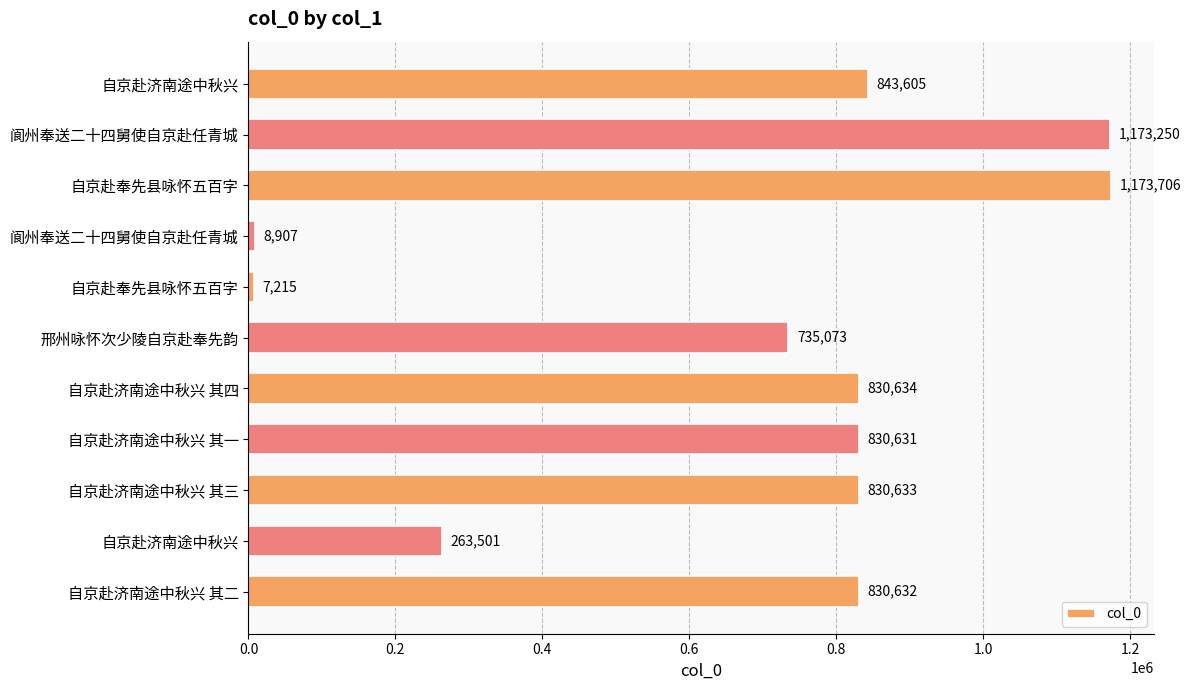

How many data points are less than 830632?

5